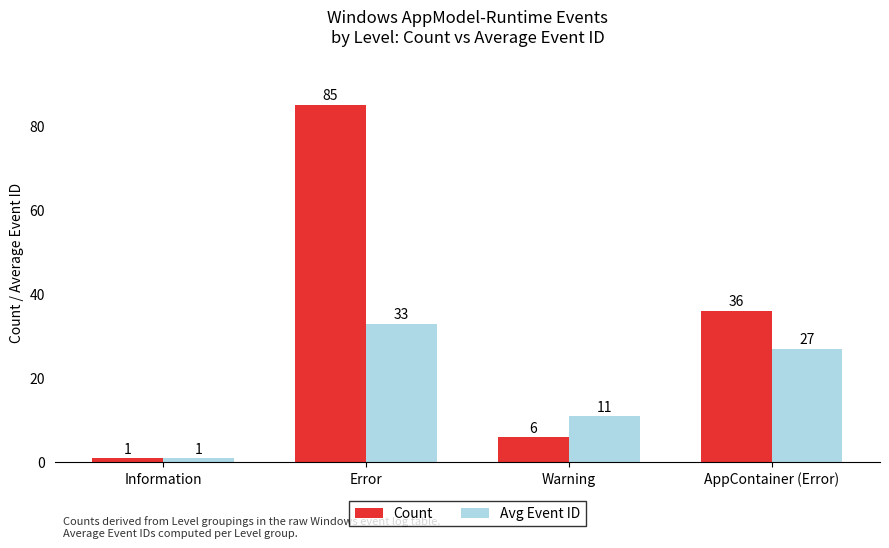

What is the difference between the second highest and minimum values in the Avg Event ID series?

26